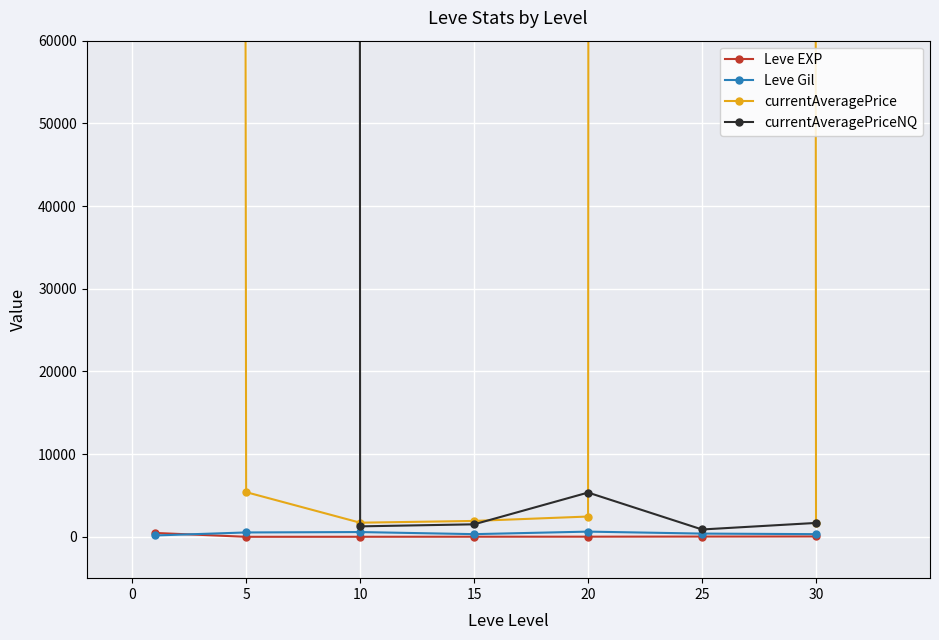

At how many categories does at least one series exceed 18502389?

2